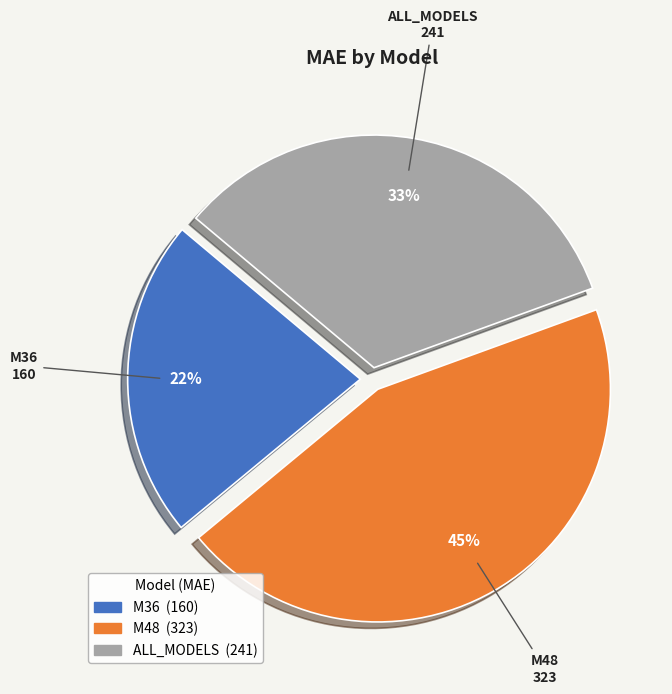

Is there a majority slice in this chart?

No